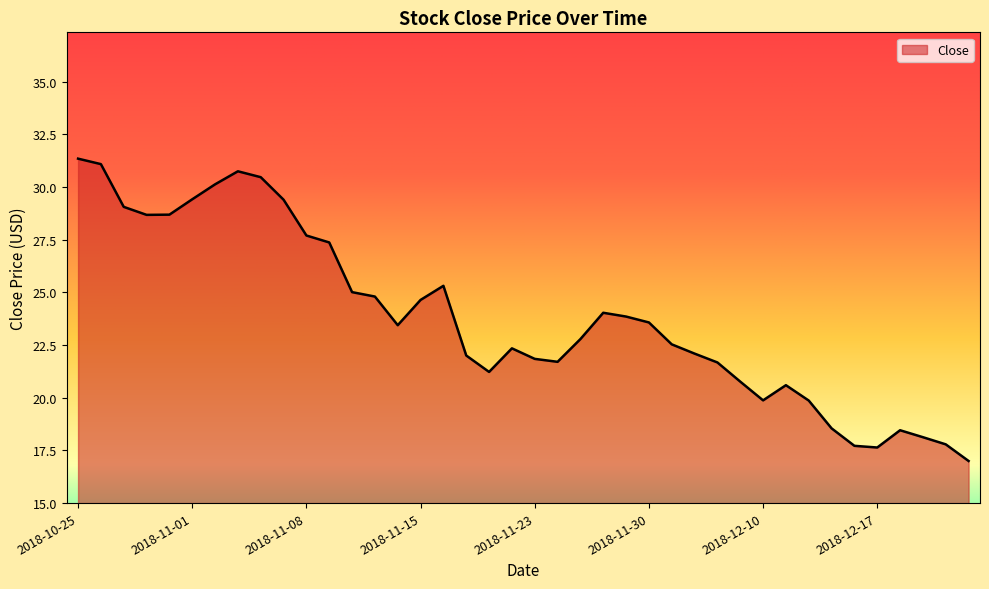

What is the greatest value displayed?

31.4